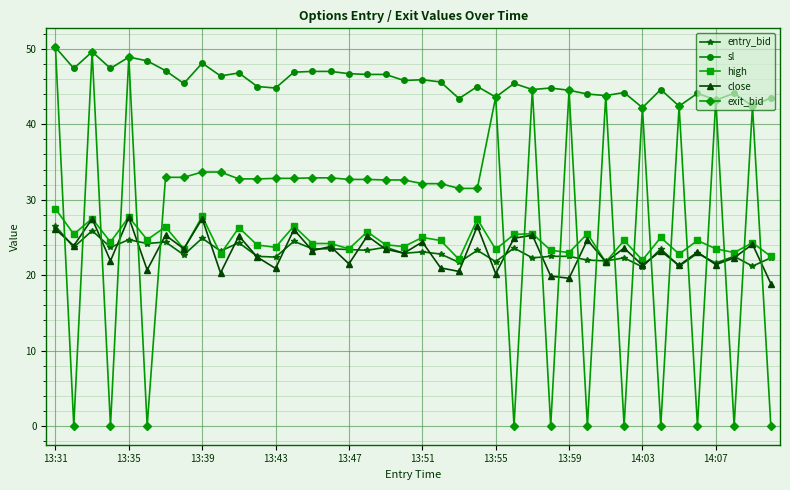

True or false: close has more than 1 points higher than both neighbors.

True